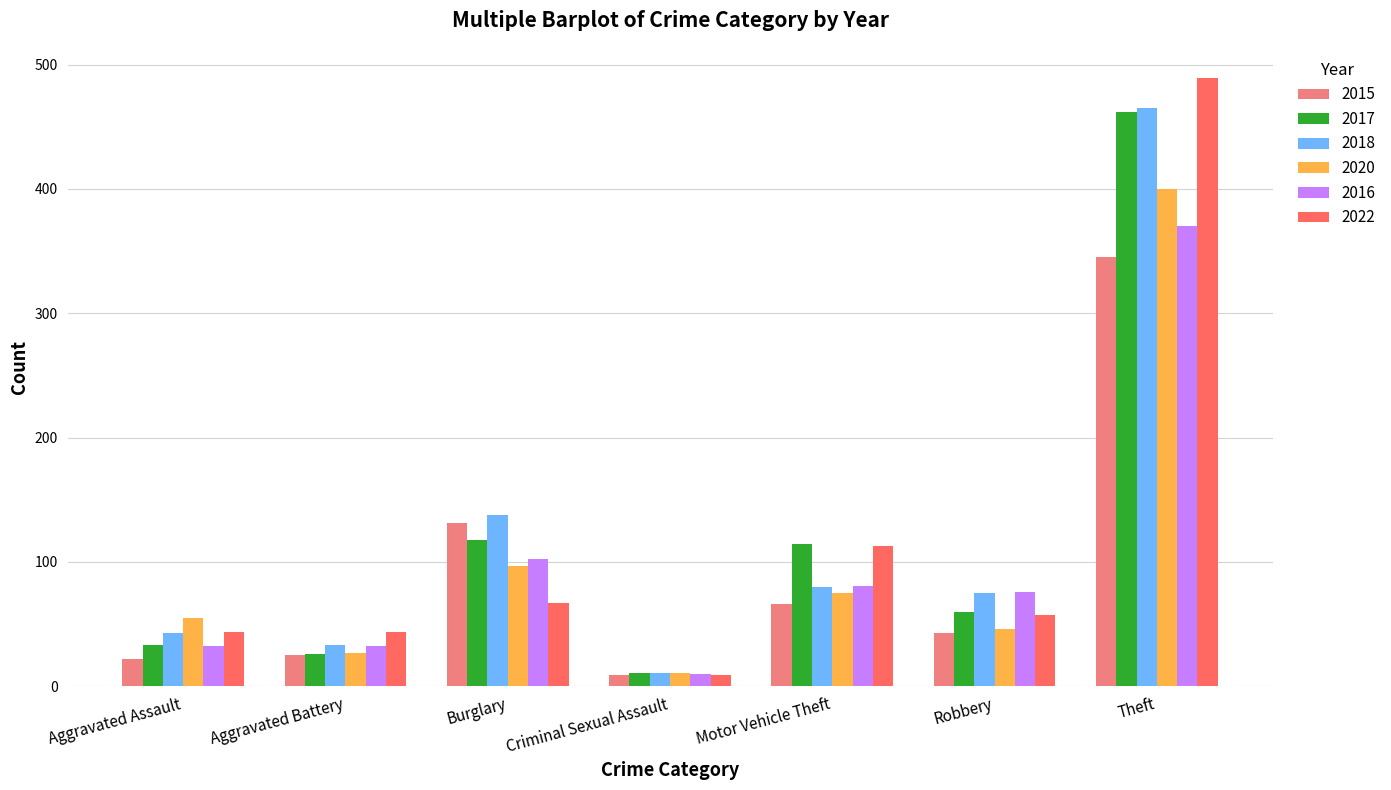

How many data points does each series have?

7